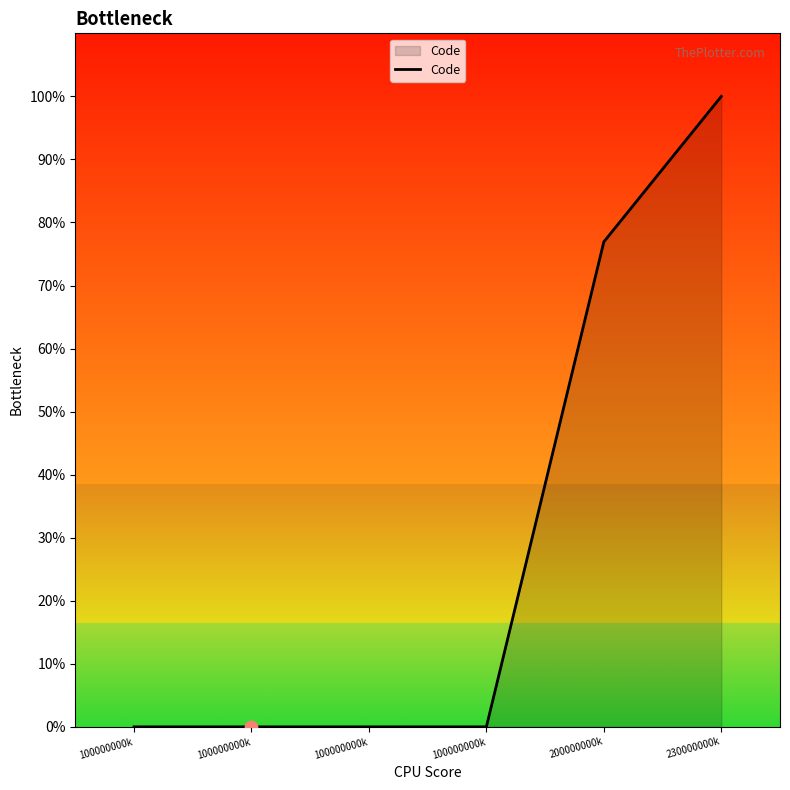

What is the change in value from 200000000k to 230000000k?

+23.1